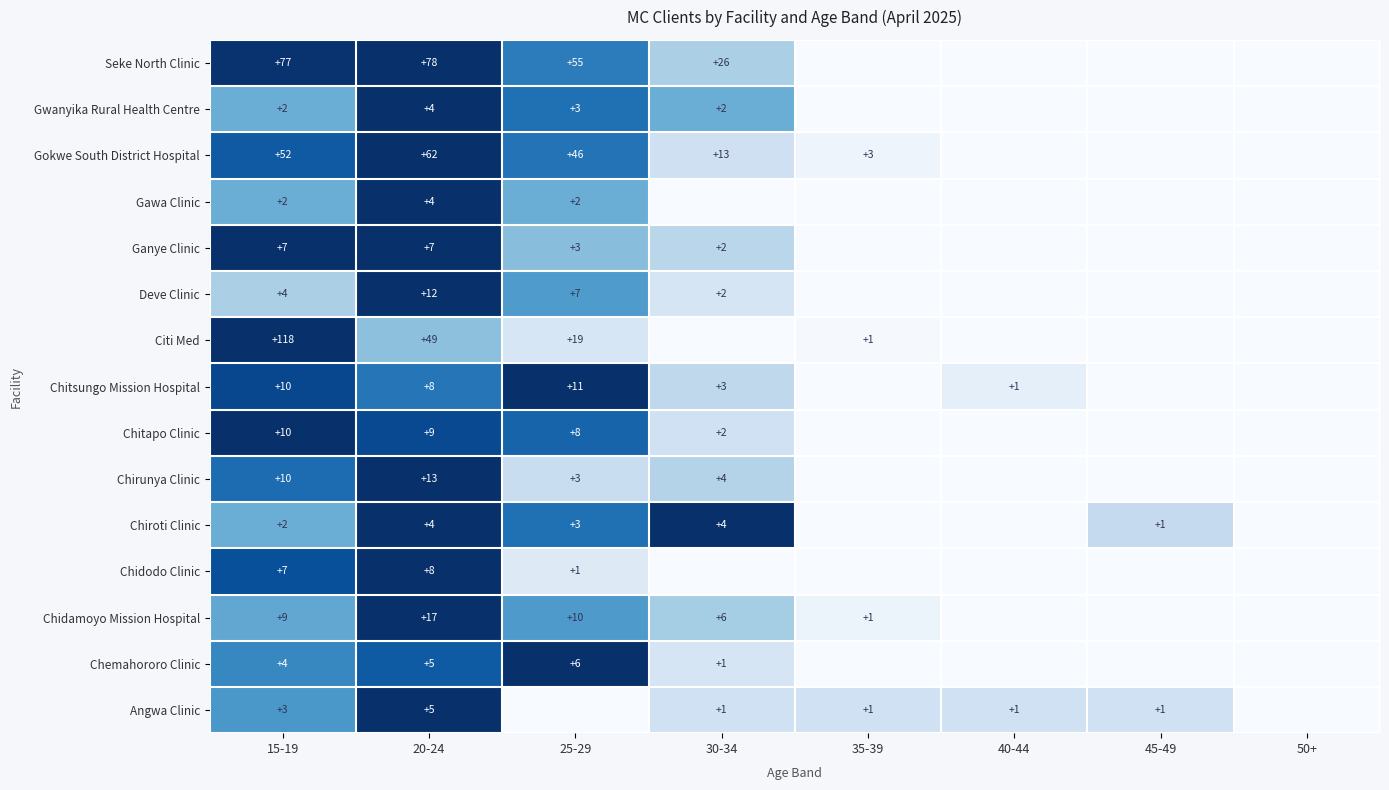

What is the sum of the Angwa Clinic values at 30-34 and 20-24?

6